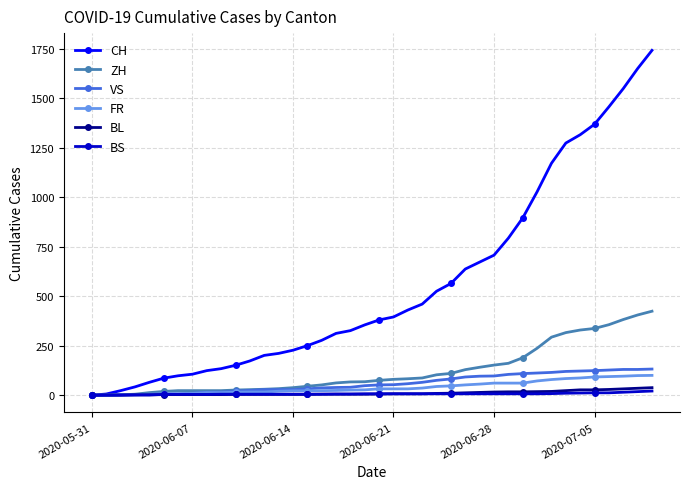

How many categories are shown in the chart?

40